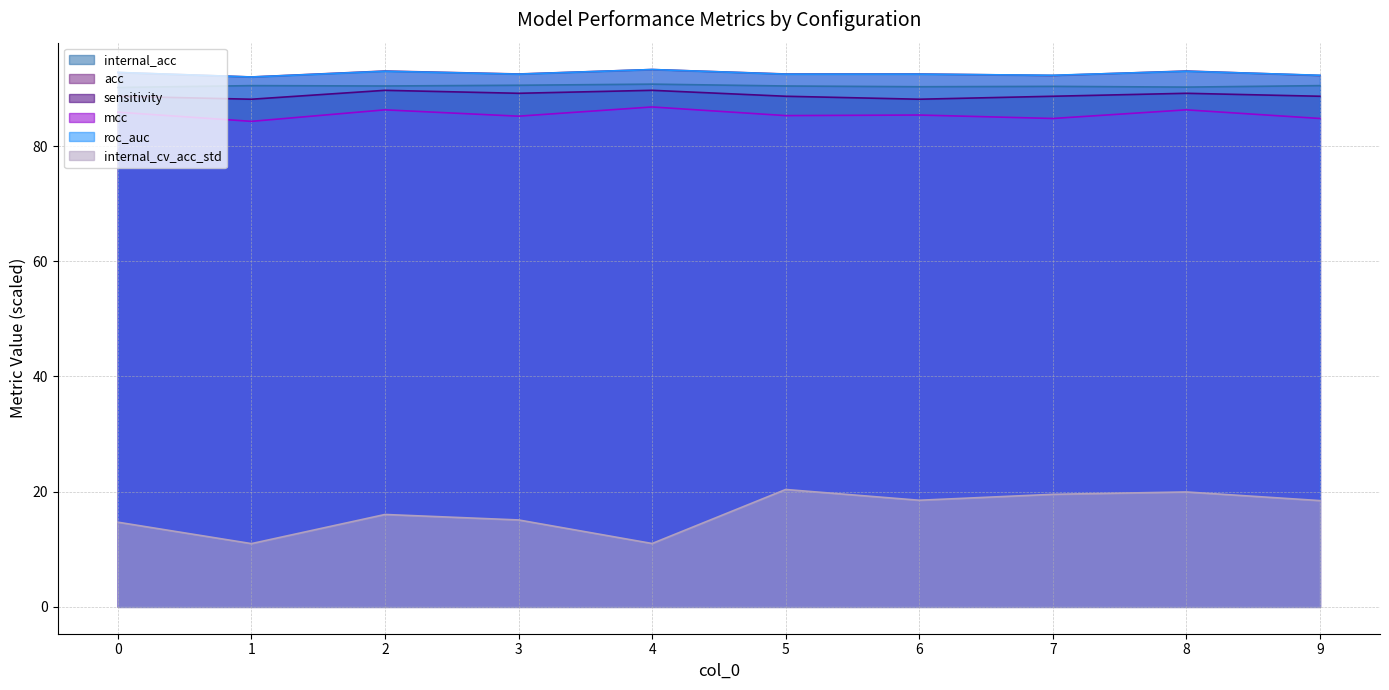

At which category is the sum across all series the highest?

8